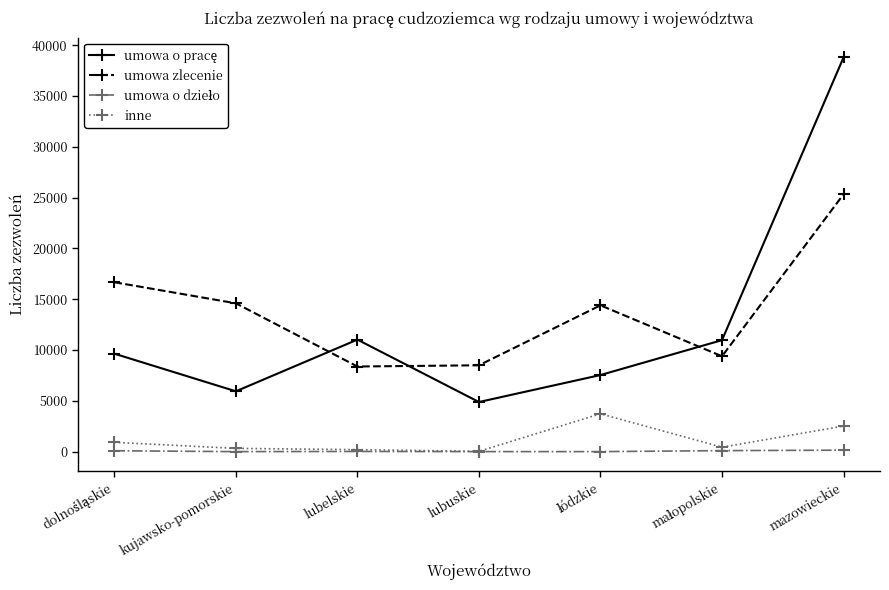

What is the greatest value displayed?

38800